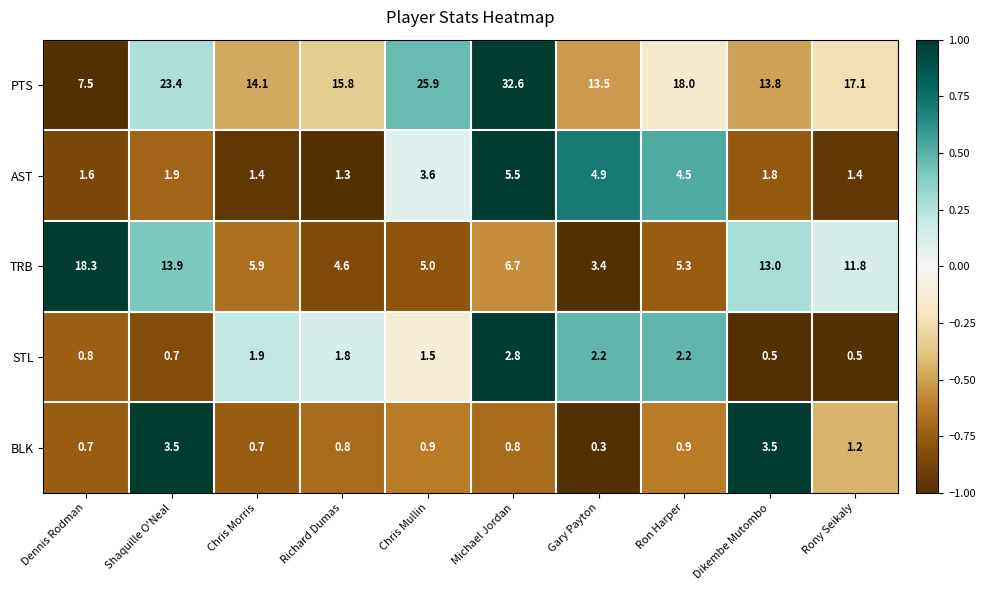

What is the sum of all STL values?

14.9